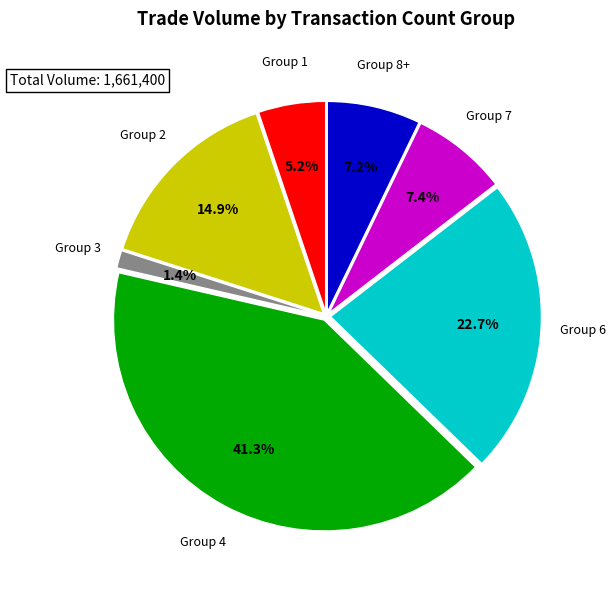

What percentage is NOT represented by Group 8+?

92.8%